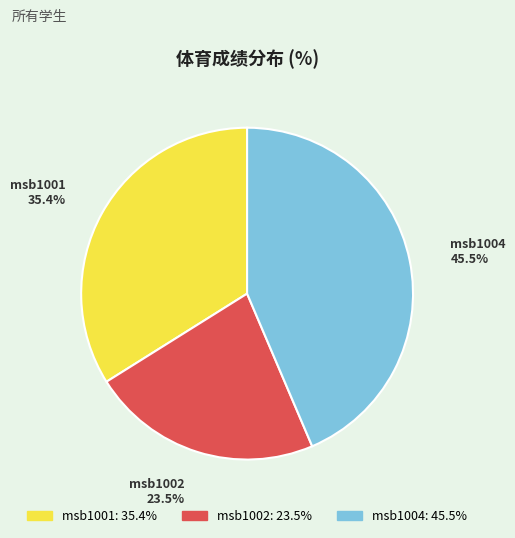

Which category has the biggest portion of the pie?

msb1004